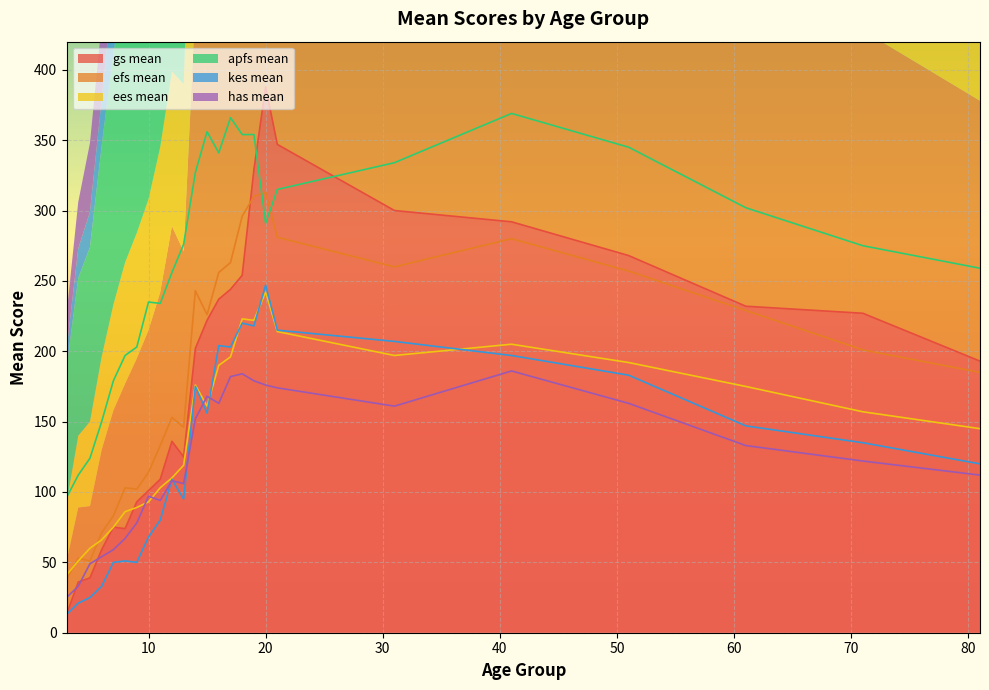

Reading left to right, transcribe all the data shown in this chart.

gs_mean: 3=13	4=36	5=39	6=59	7=75	8=74	9=93	10=101	11=109	12=136	13=125	14=202	15=222	16=237	17=244	18=254	19=329	20=388	21=347	31=300	41=292	51=268	61=232	71=227	81=193
efs_mean: 3=38	4=53	5=51	6=71	7=83	8=103	9=102	10=114	11=133	12=153	13=146	14=243	15=226	16=256	17=263	18=296	19=310	20=313	21=281	31=260	41=280	51=257	61=229	71=201	81=185
ees_mean: 3=41	4=51	5=60	6=66	7=75	8=86	9=89	10=93	11=103	12=110	13=119	14=176	15=161	16=190	17=196	18=223	19=222	20=242	21=214	31=197	41=205	51=192	61=175	71=157	81=145
apfs_mean: 3=96	4=112	5=124	6=150	7=179	8=197	9=203	10=235	11=234	12=256	13=276	14=327	15=356	16=341	17=366	18=354	19=354	20=291	21=315	31=334	41=369	51=345	61=302	71=275	81=259
kes_mean: 3=13	4=21	5=25	6=33	7=50	8=51	9=50	10=68	11=80	12=109	13=95	14=175	15=156	16=204	17=203	18=220	19=218	20=247	21=215	31=207	41=197	51=183	61=147	71=135	81=120
has_mean: 3=25	4=33	5=49	6=54	7=59	8=67	9=78	10=97	11=94	12=108	13=106	14=152	15=168	16=163	17=182	18=184	19=179	20=176	21=174	31=161	41=186	51=163	61=133	71=122	81=112